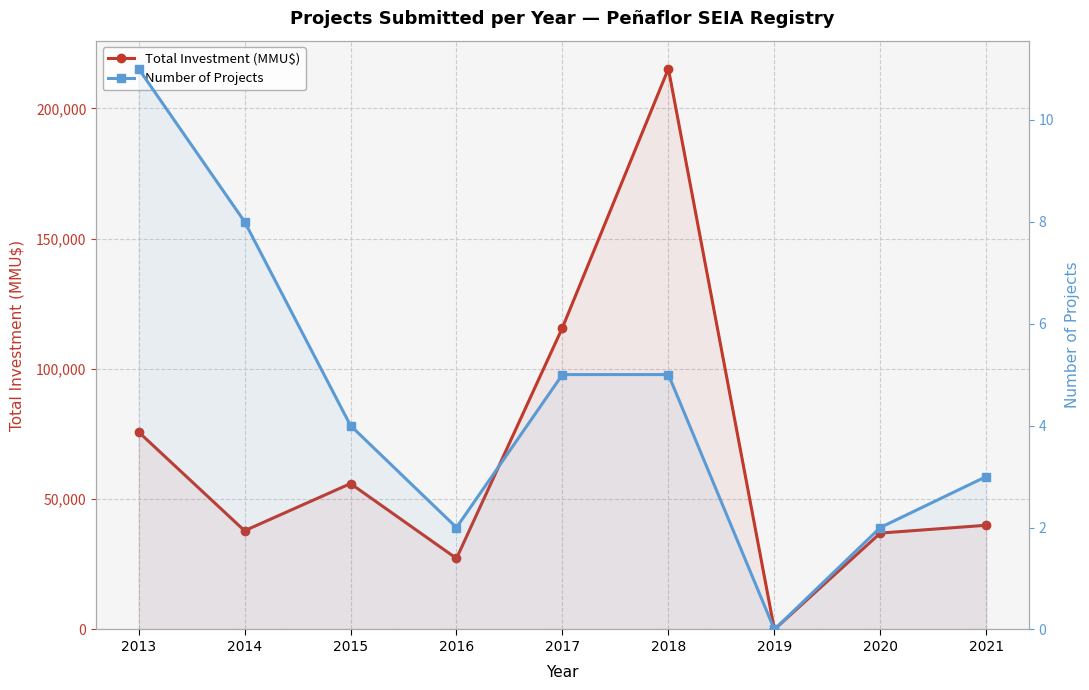

What are all the series names shown in the legend?

Total Investment (MMU$), Number of Projects